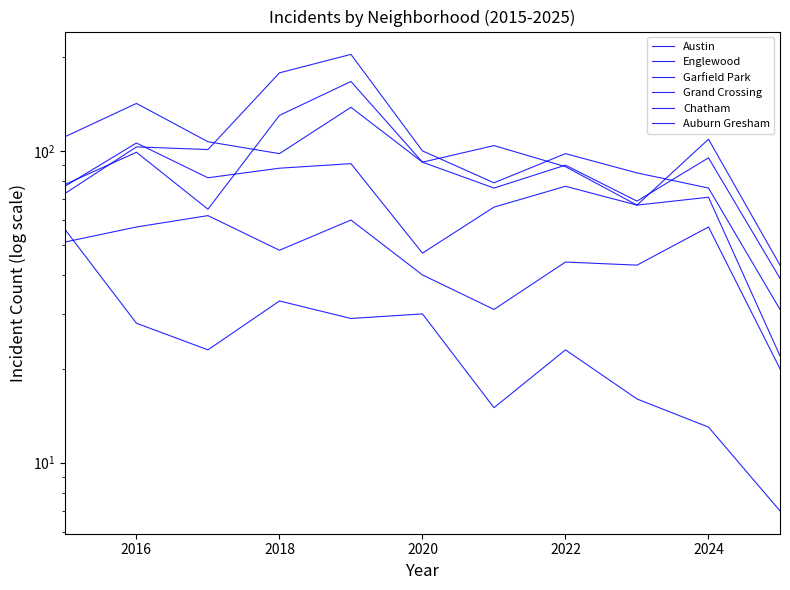

After their last crossing, which series has the higher values: Austin or Garfield Park?

Garfield Park